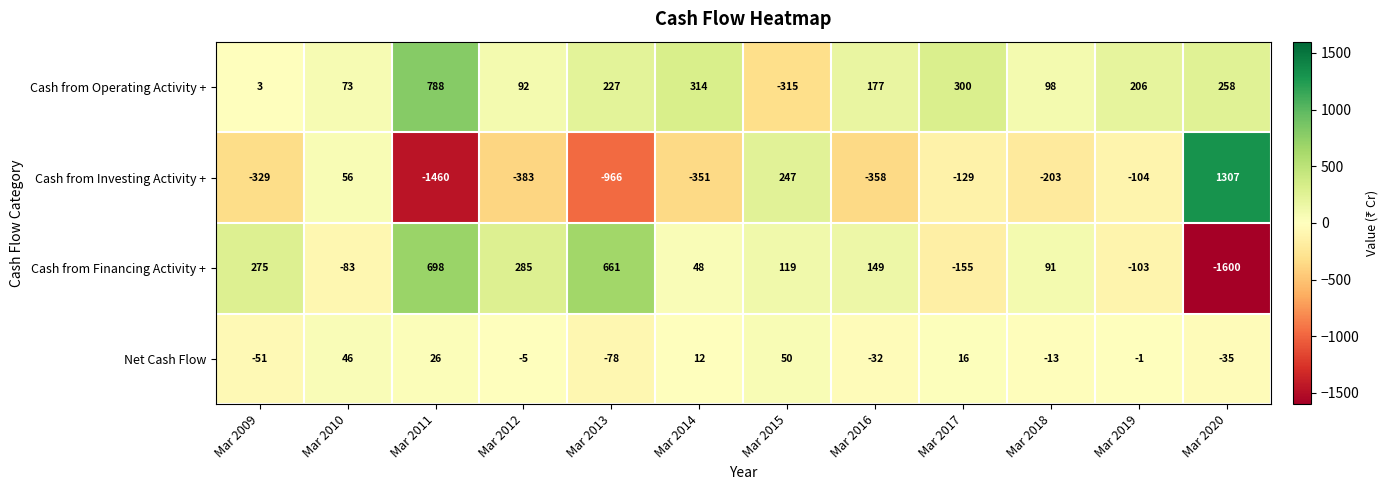

Rank the series by their maximum value, from lowest to highest.

Net Cash Flow, Cash from Financing Activity +, Cash from Operating Activity +, Cash from Investing Activity +